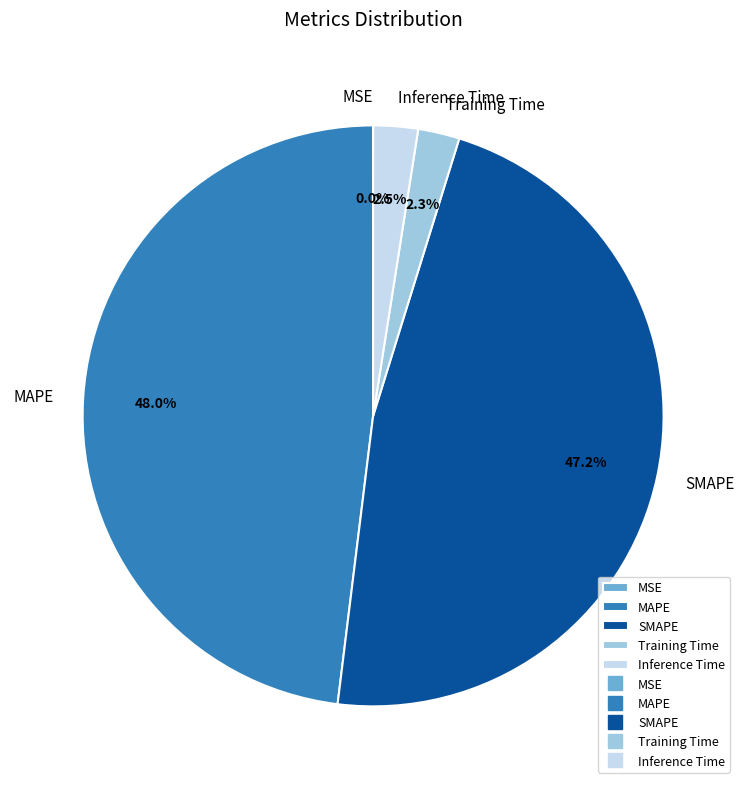

What is the largest slice in the pie chart?

MAPE